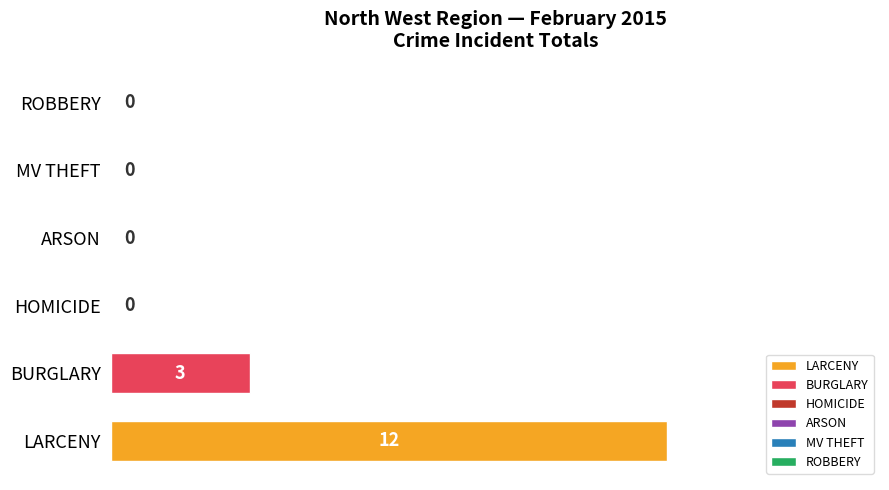

Is it true that the value at ARSON is 0?

True